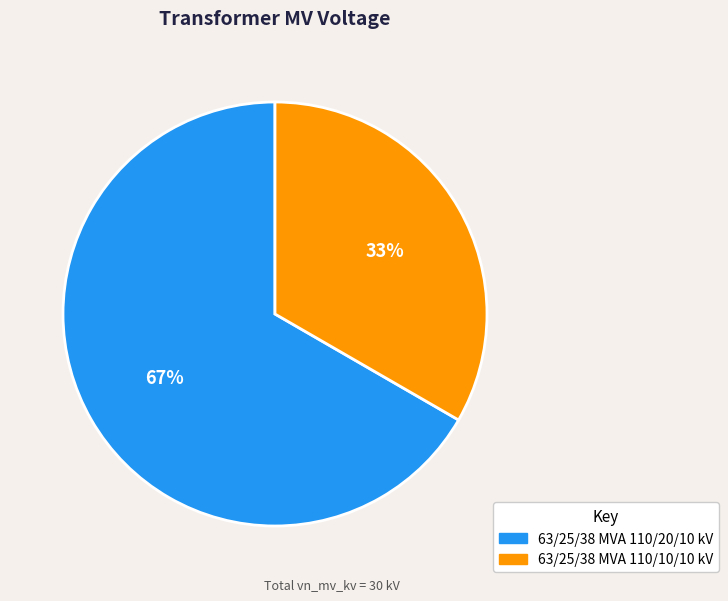

Which slice is the largest?

63/25/38 MVA 110/20/10 kV